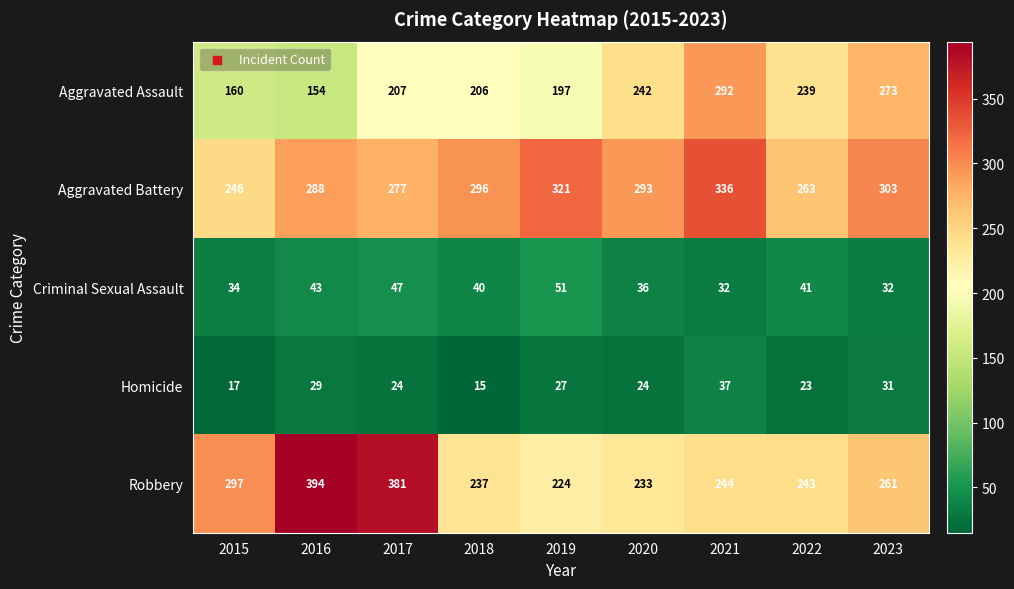

At which label does Robbery first exceed 244?

2015